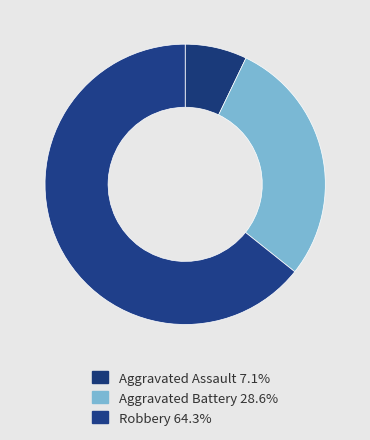

True or false: Aggravated Battery accounts for 15% of the total.

False